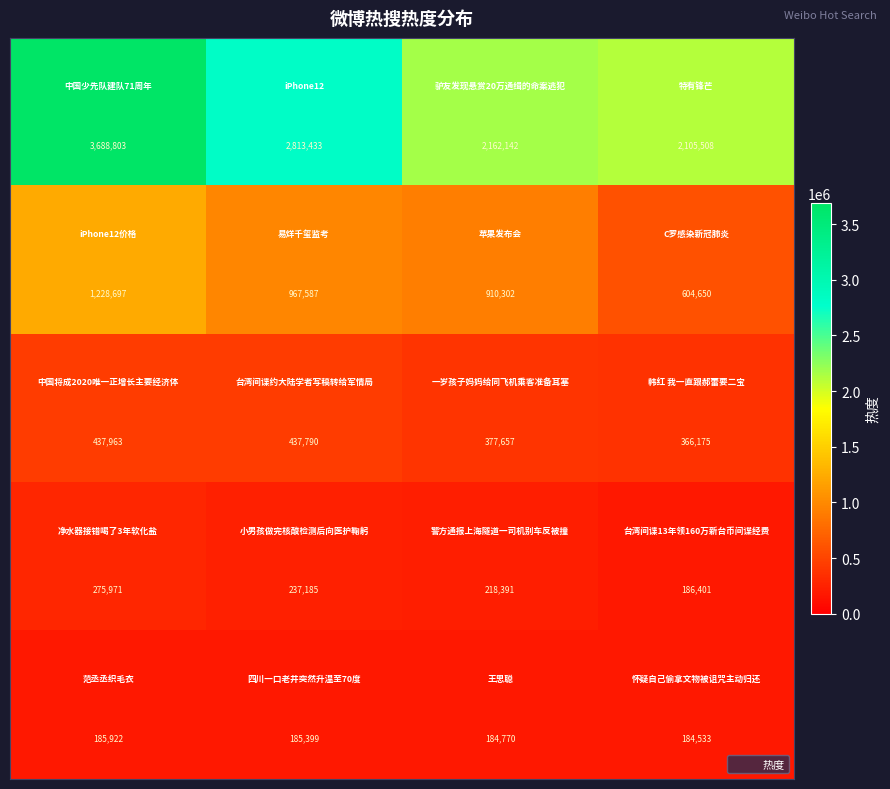

What is the maximum value shown in the chart?

3688803